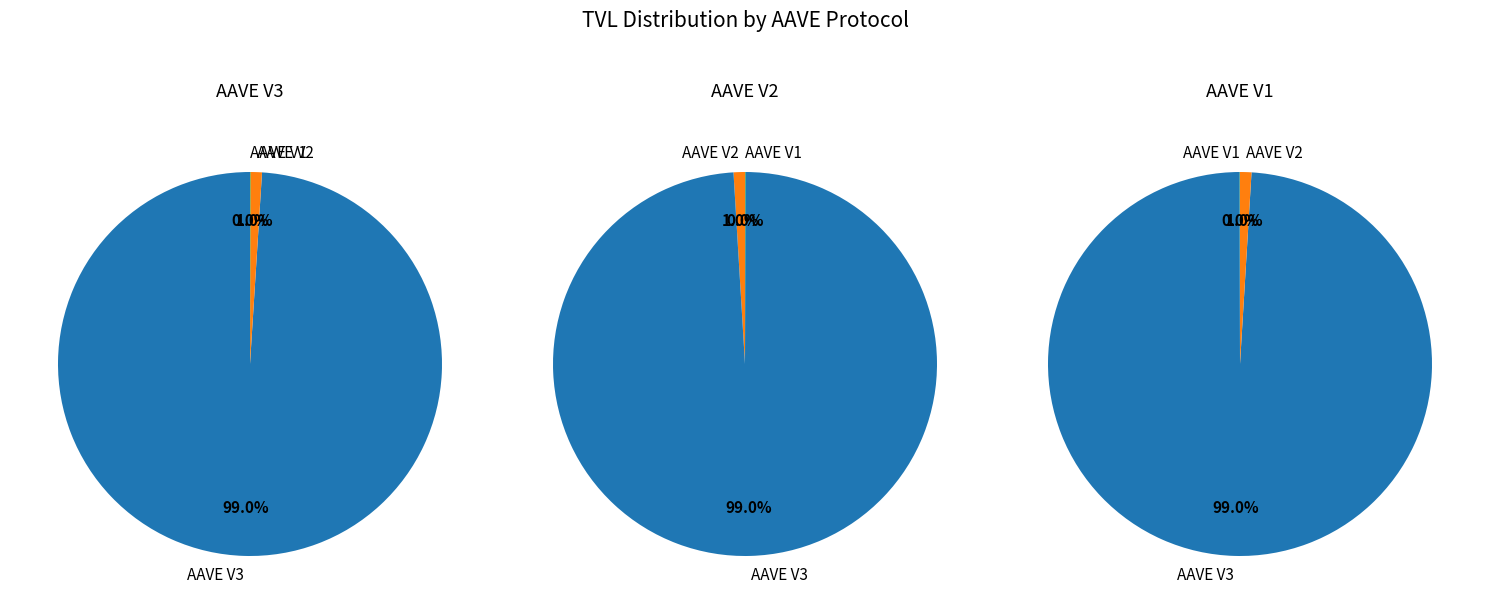

To the nearest percent, what is the average slice percentage?

33%